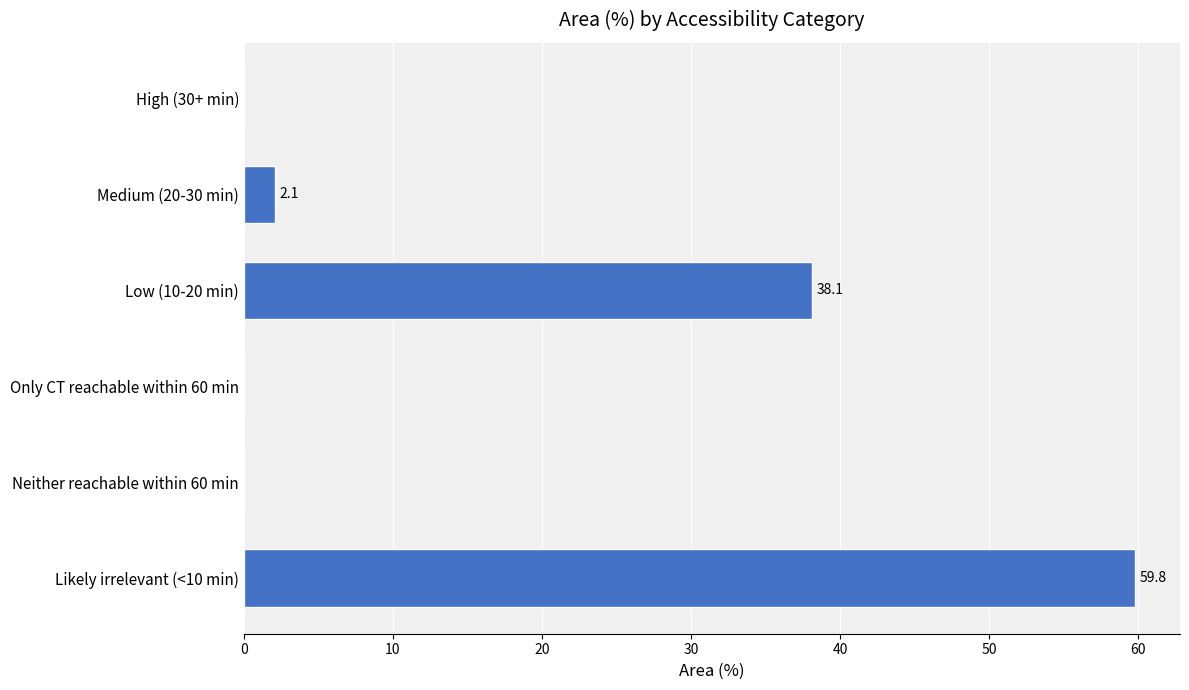

Are the bars horizontal?

Yes